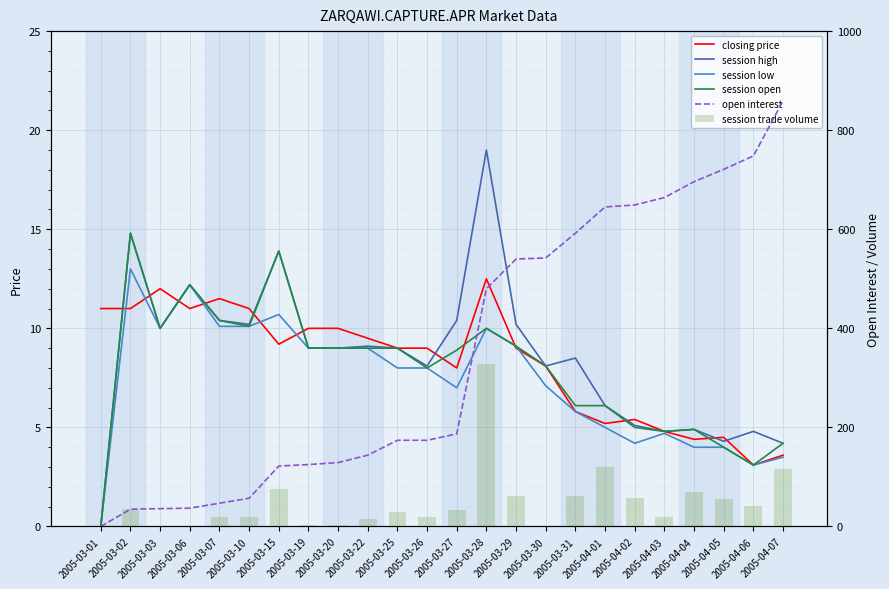

What is the difference between the session low values at 2005-03-19 and 2005-03-29?

0.1